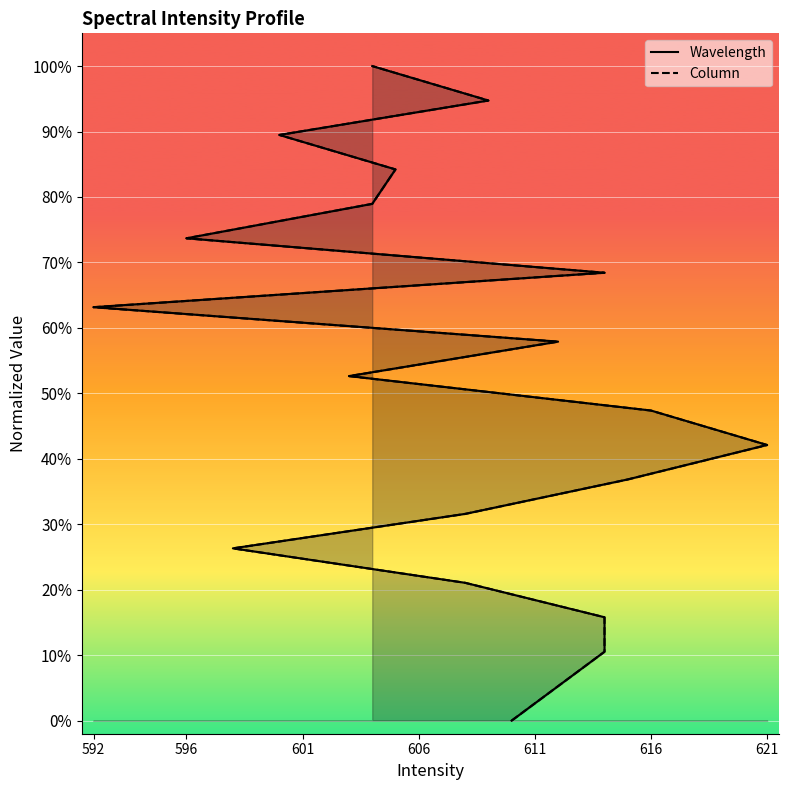

List the series in order of their overall mean, lowest first.

Column, Wavelength